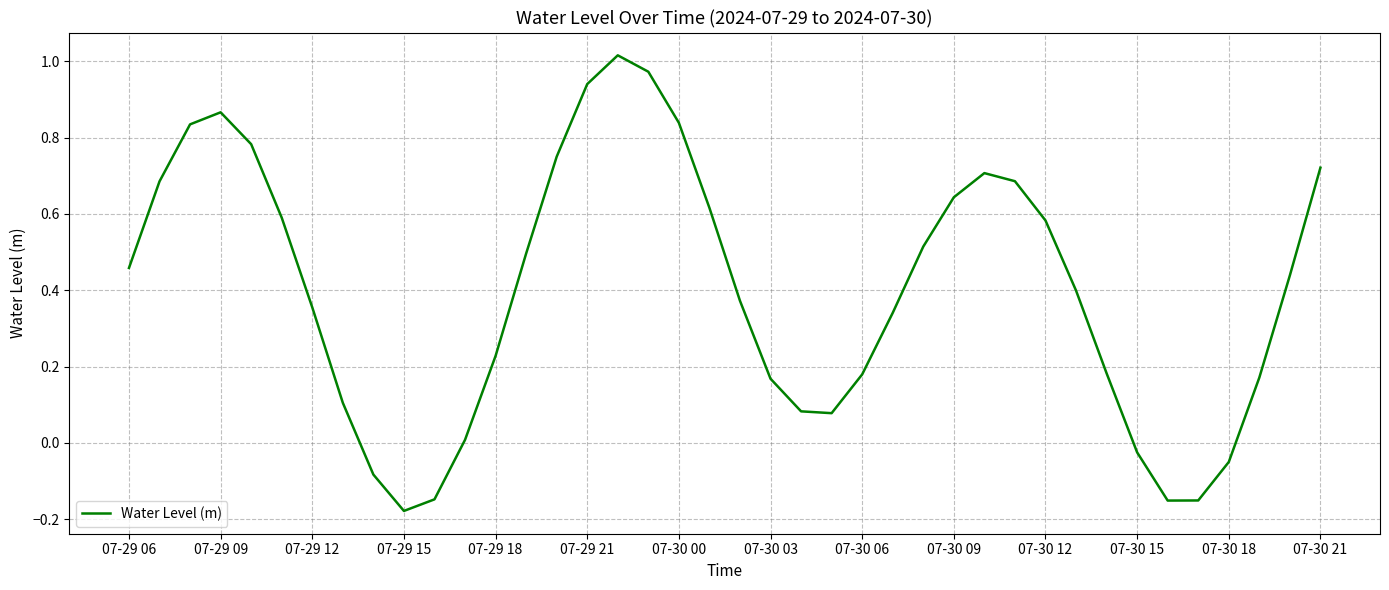

Which category has the lowest value across all series?

07-29 15